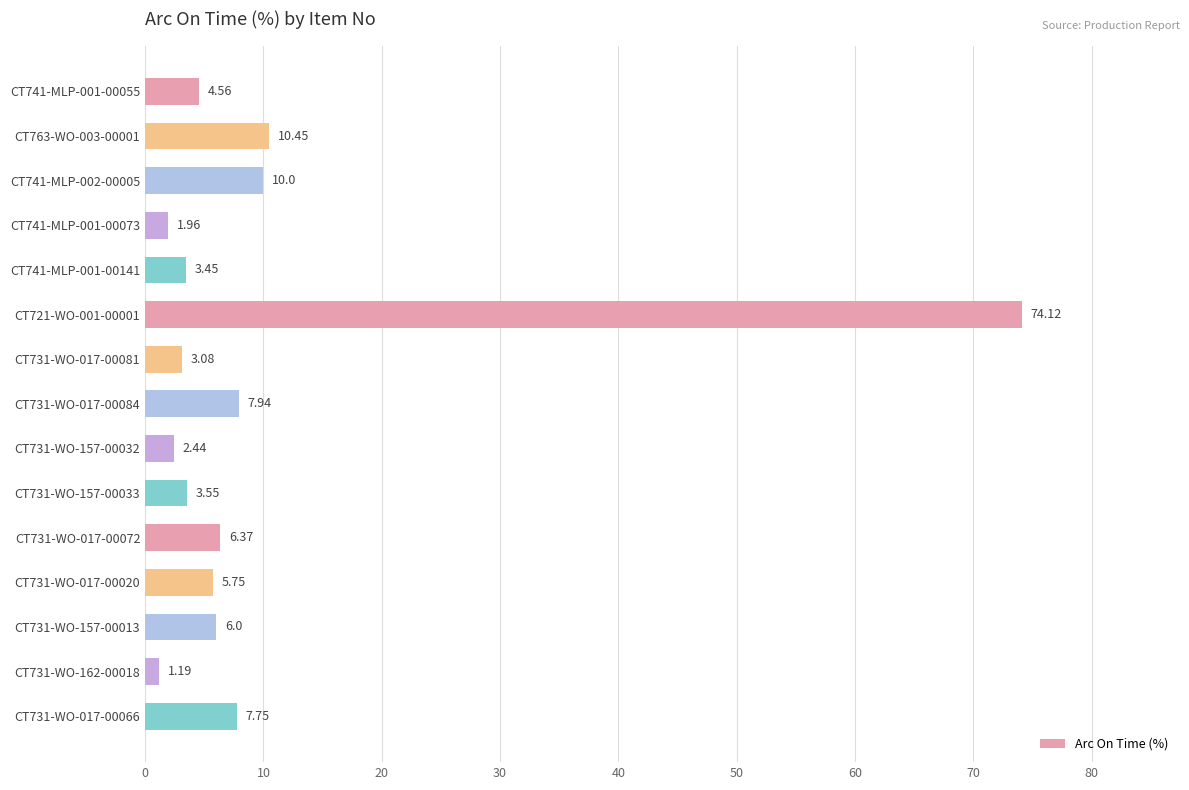

What is the change in value from CT741-MLP-001-00073 to CT741-MLP-001-00141?

+1.5